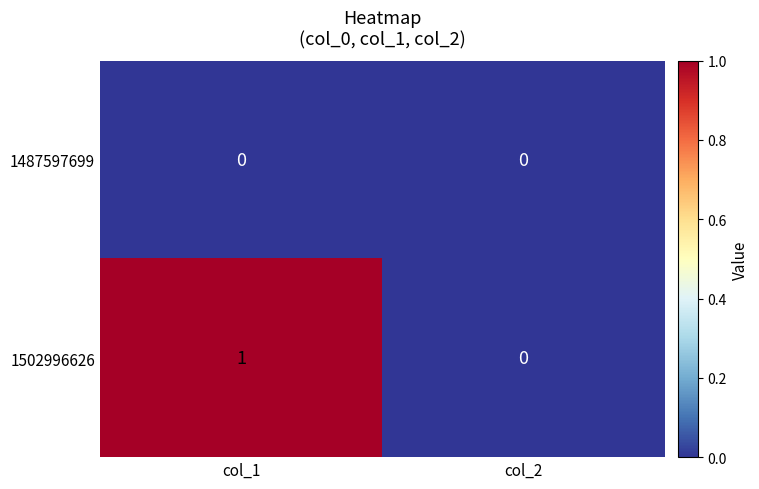

Which series has the largest range (max minus min)?

1502996626